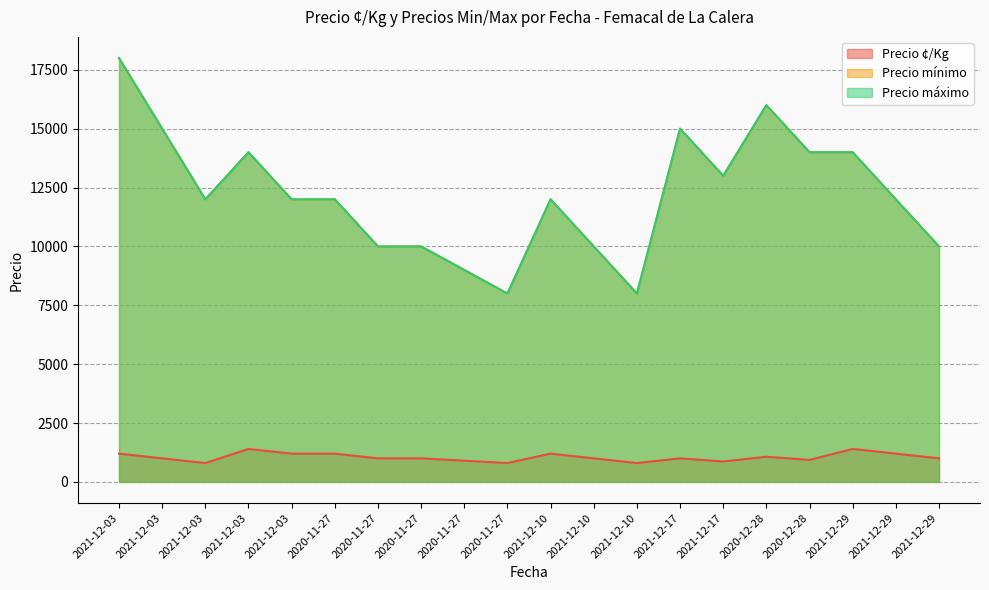

True or false: Precio ¢/Kg and Precio máximo intersect in this chart.

False